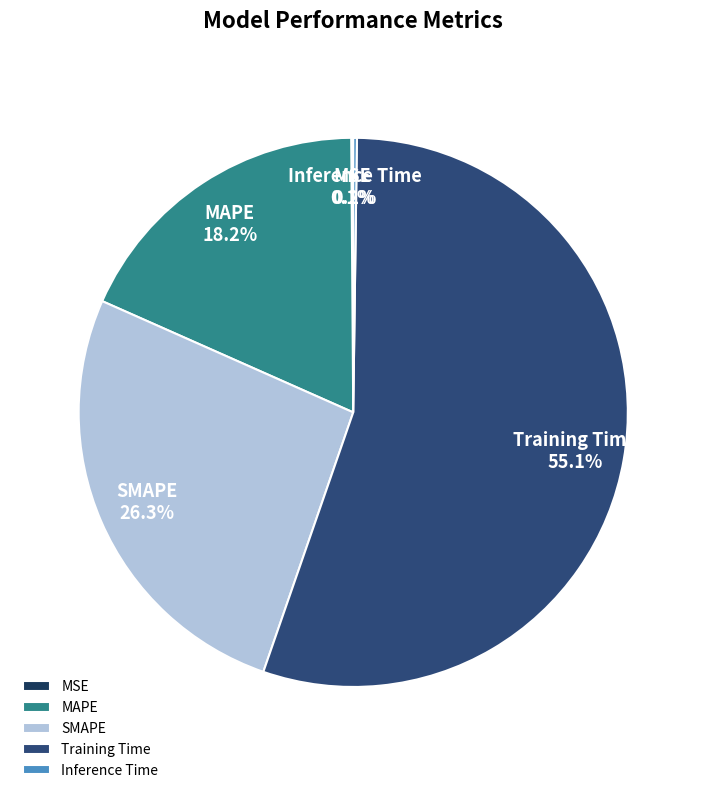

What is the largest slice in the pie chart?

Training Time